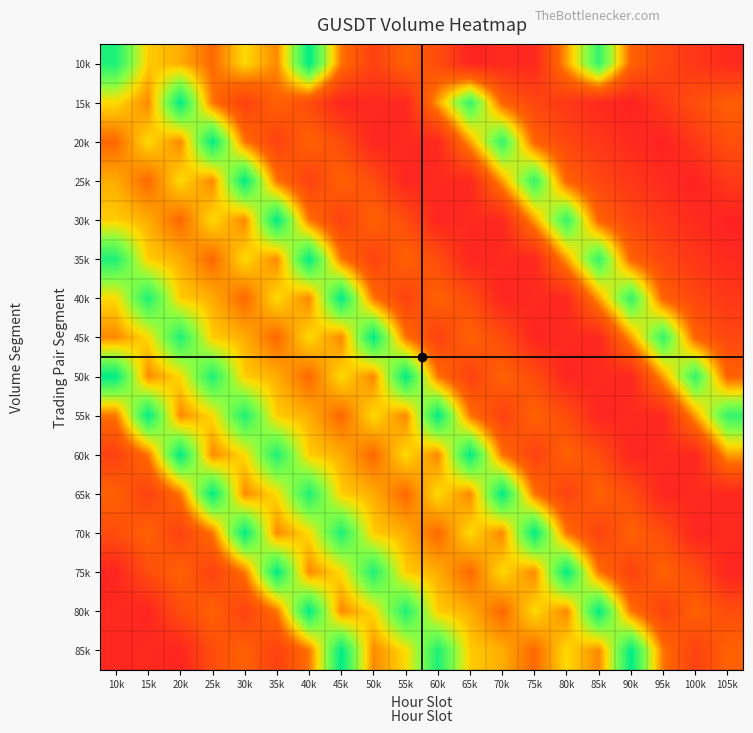

What is the difference between the highest and lowest values at 20k?

4.0